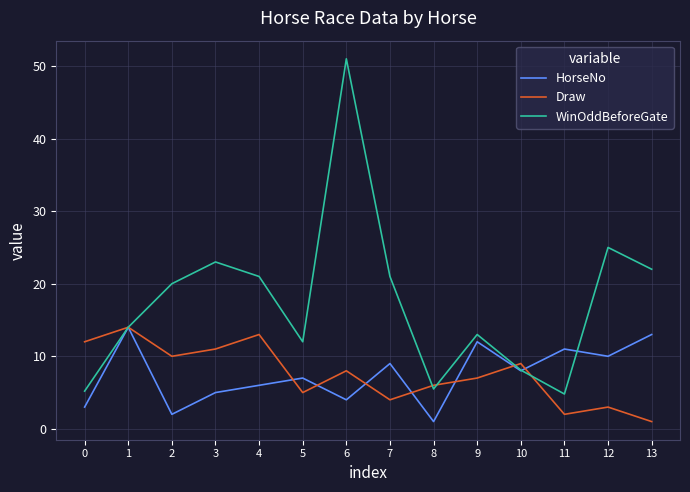

Between 10 and 11, which series saw the biggest shift?

Draw